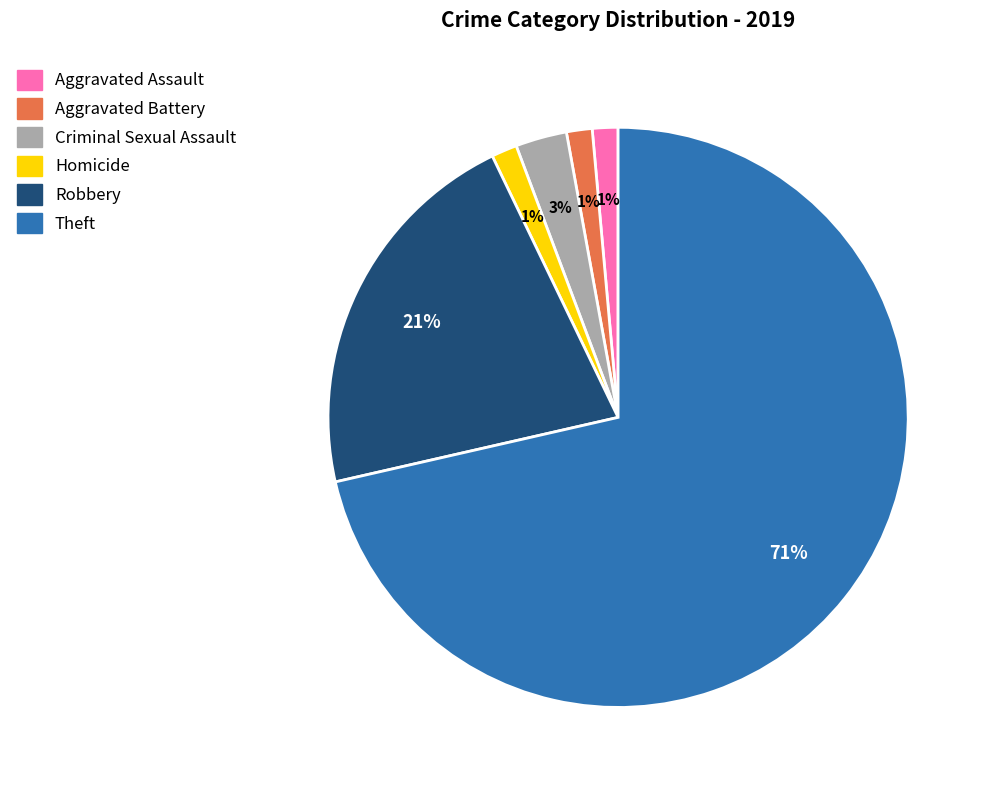

Does Criminal Sexual Assault represent more than half of the total?

No